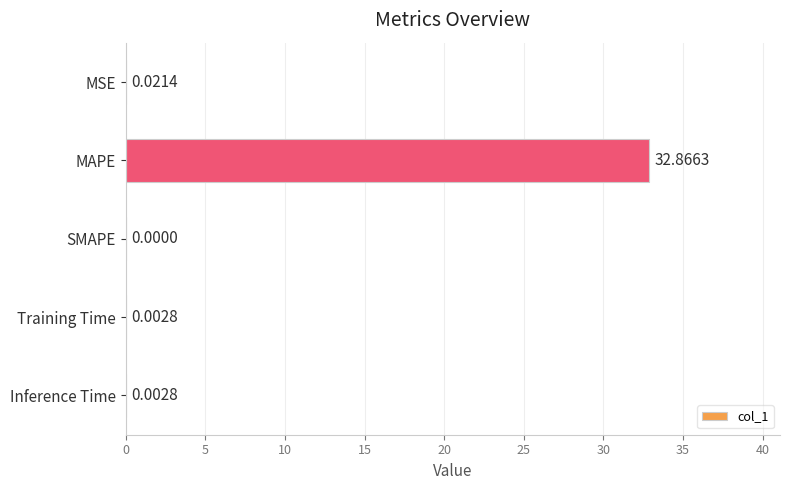

At which label is the value closest to 16?

MSE